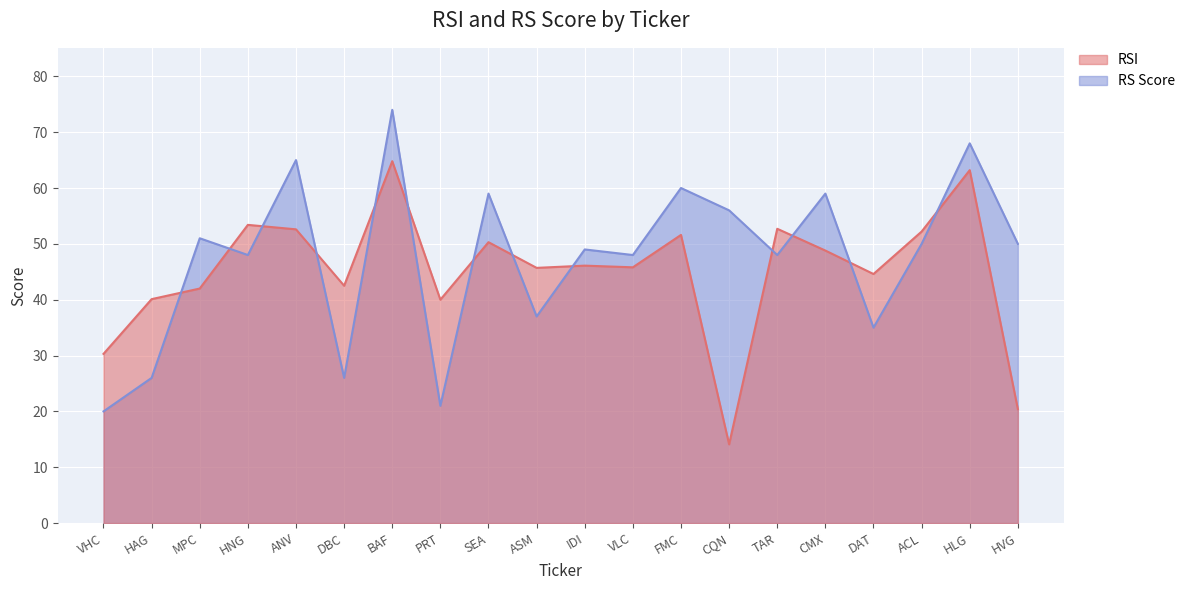

What is the difference between the maximum and minimum values in the rsi series?

50.7